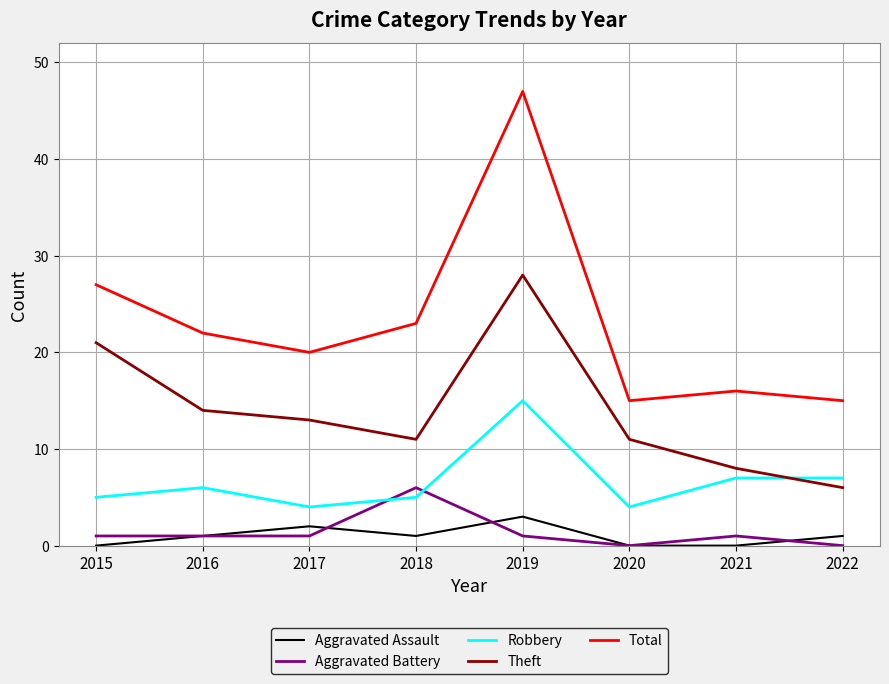

After their last crossing, which series has the higher values: Aggravated Battery or Robbery?

Robbery